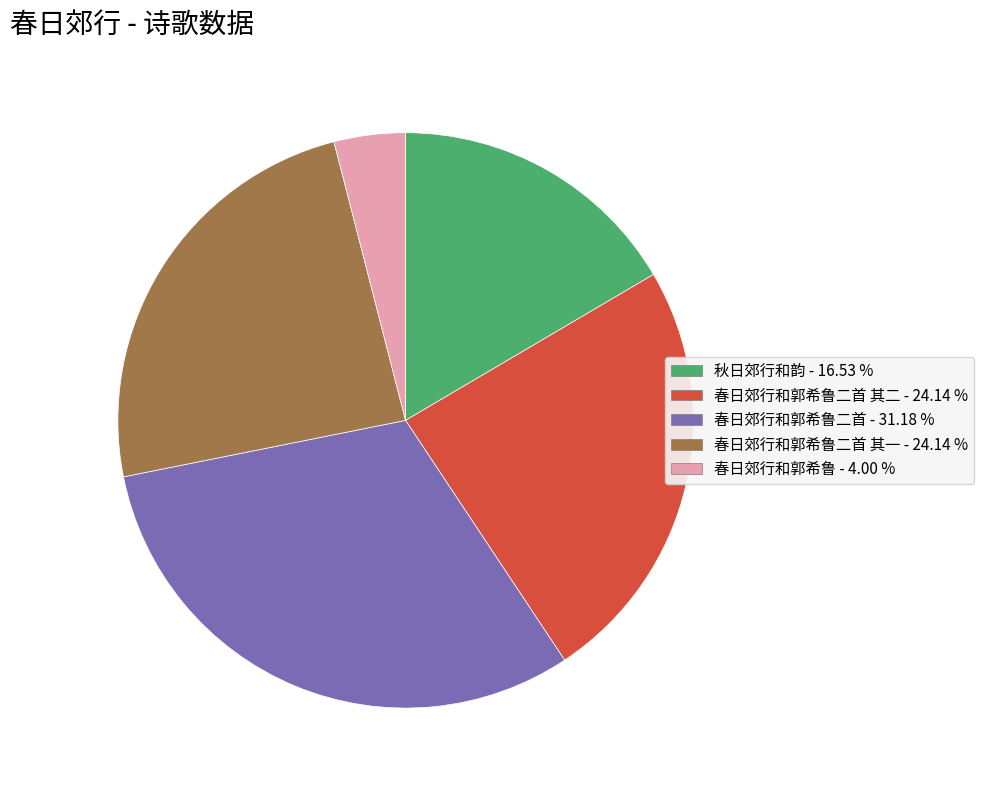

Is there any slice that represents more than half of the pie?

No